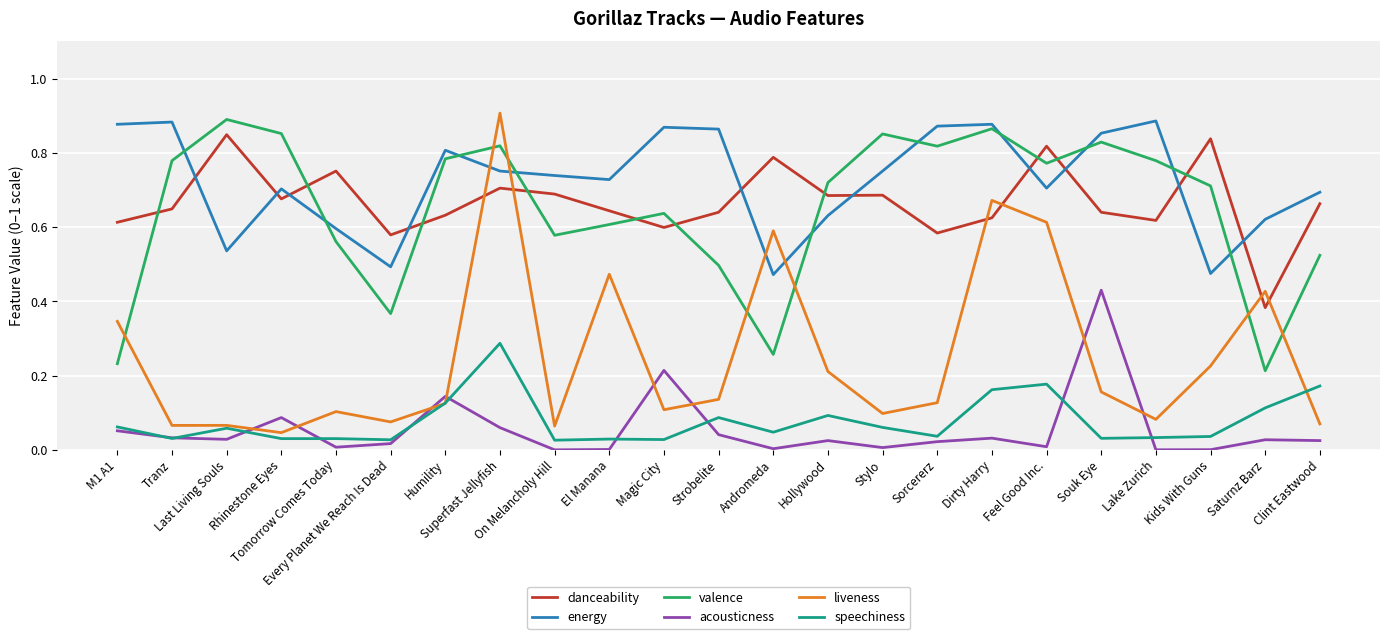

Is it true that energy equals 0.3 at Sorcererz?

False